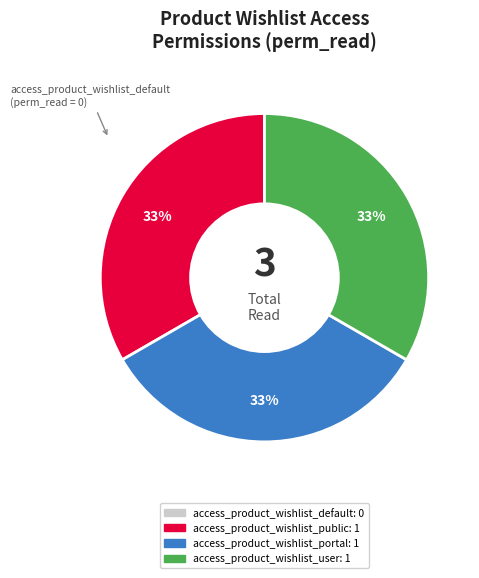

Does any single category account for the majority?

No